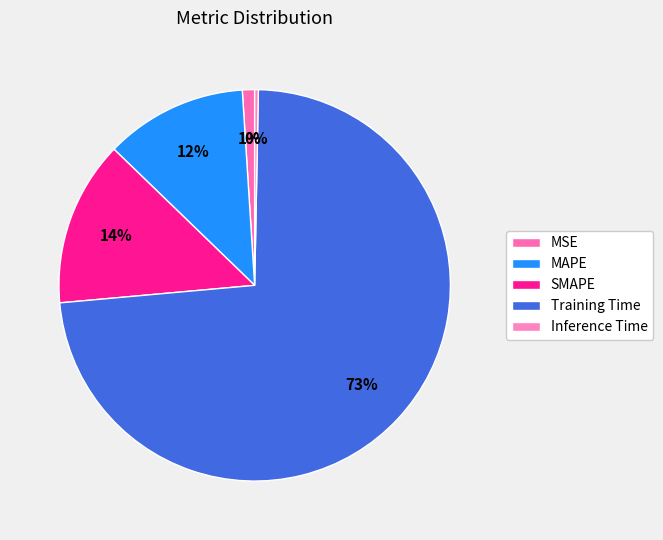

Rank the categories by value from lowest to highest.

Inference Time, MSE, MAPE, SMAPE, Training Time